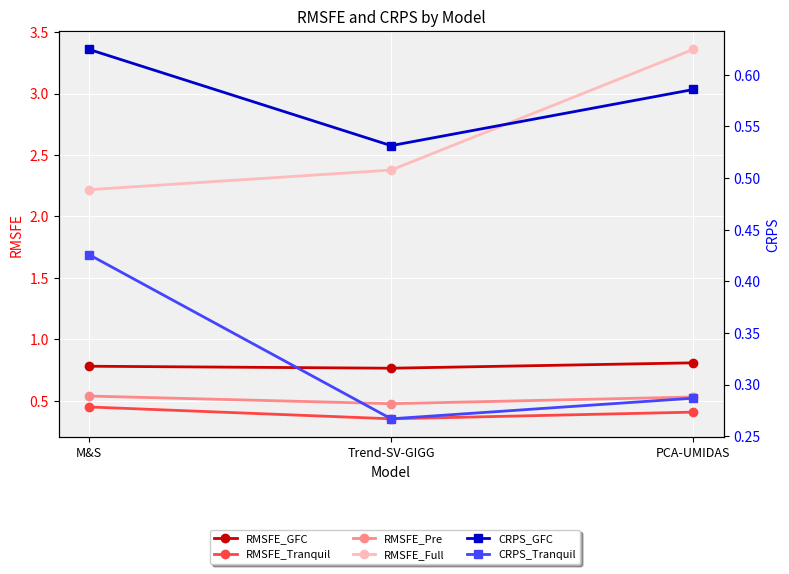

Between PCA-UMIDAS and M&S, which is larger?

PCA-UMIDAS